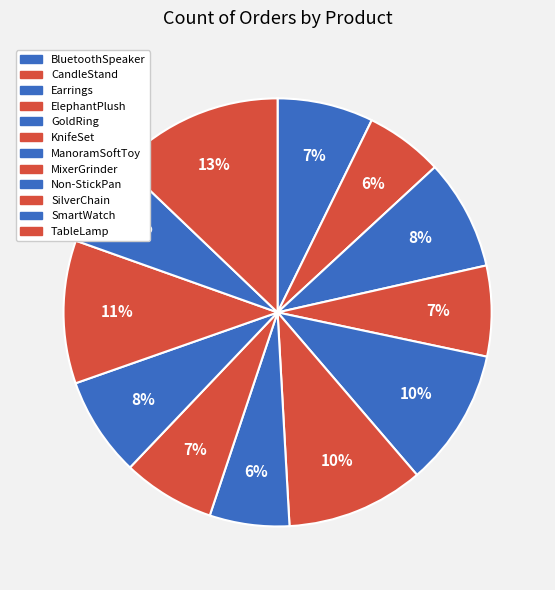

Is it true that KnifeSet is 10% of the pie?

True